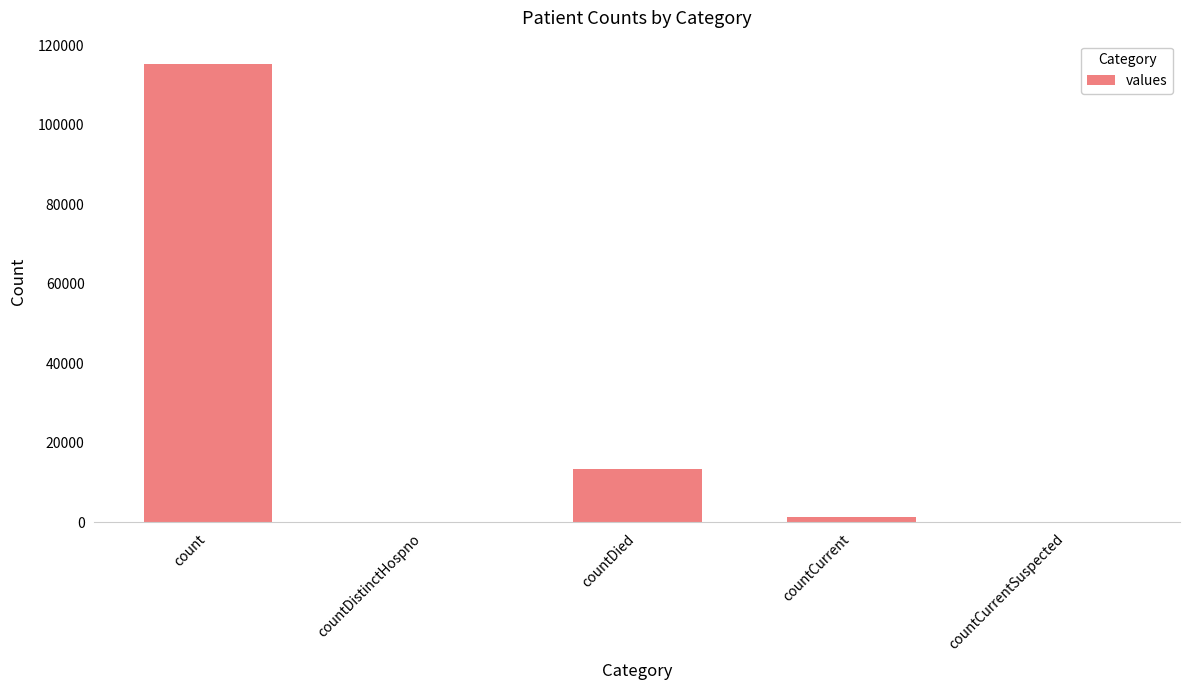

Which category has the highest value across all series?

count